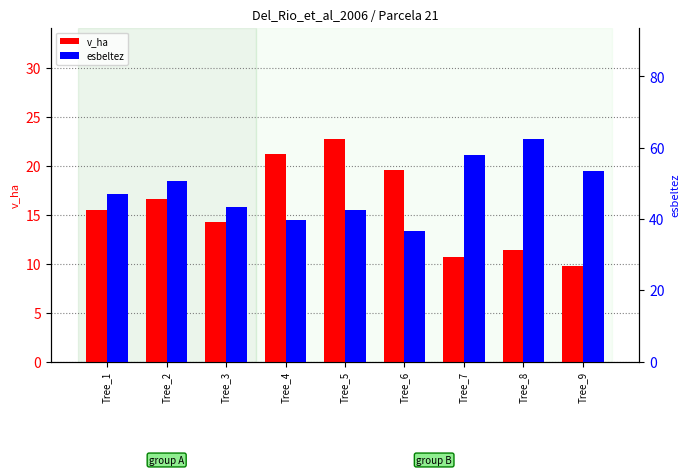

What is the sum of the esbeltez values at Tree_5 and Tree_1?

89.7